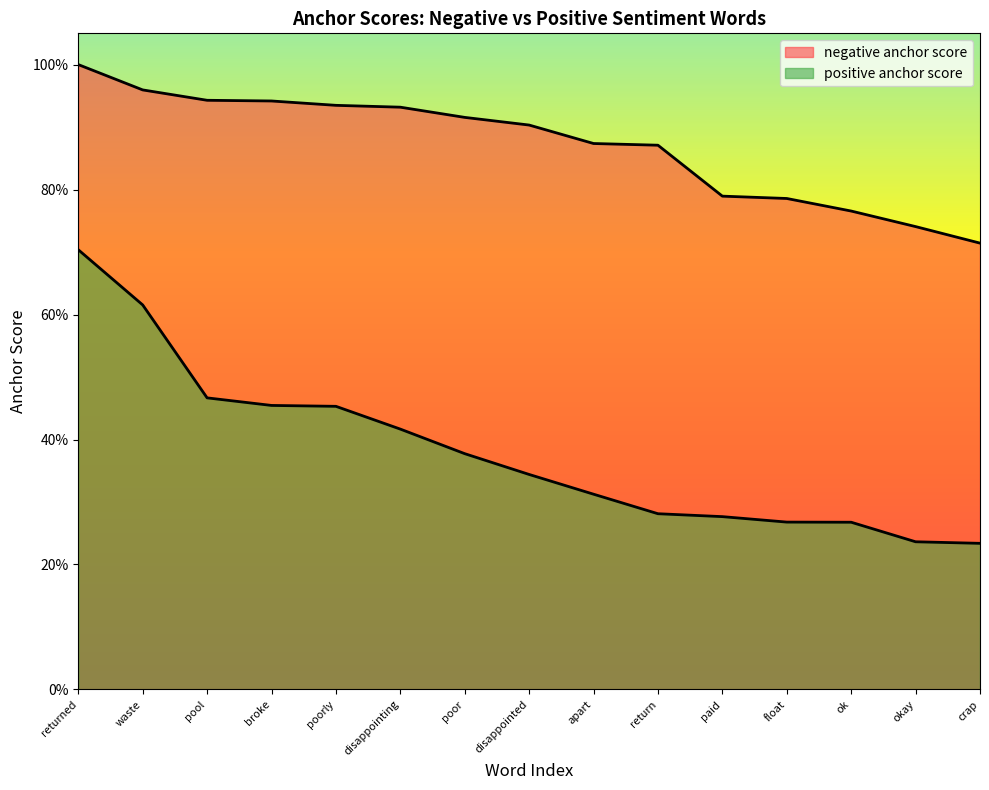

How many lines are shown in the chart?

2